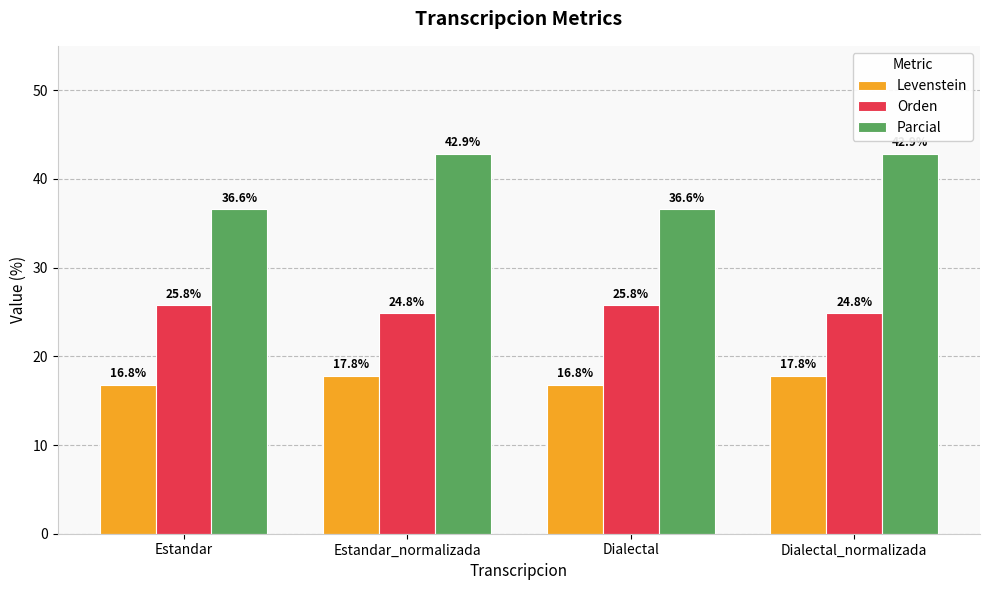

Reading left to right, what are all the values shown in this chart?

Levenstein: 16.8	17.8	16.8	17.8
Orden: 25.8	24.8	25.8	24.8
Parcial: 36.6	42.9	36.6	42.9